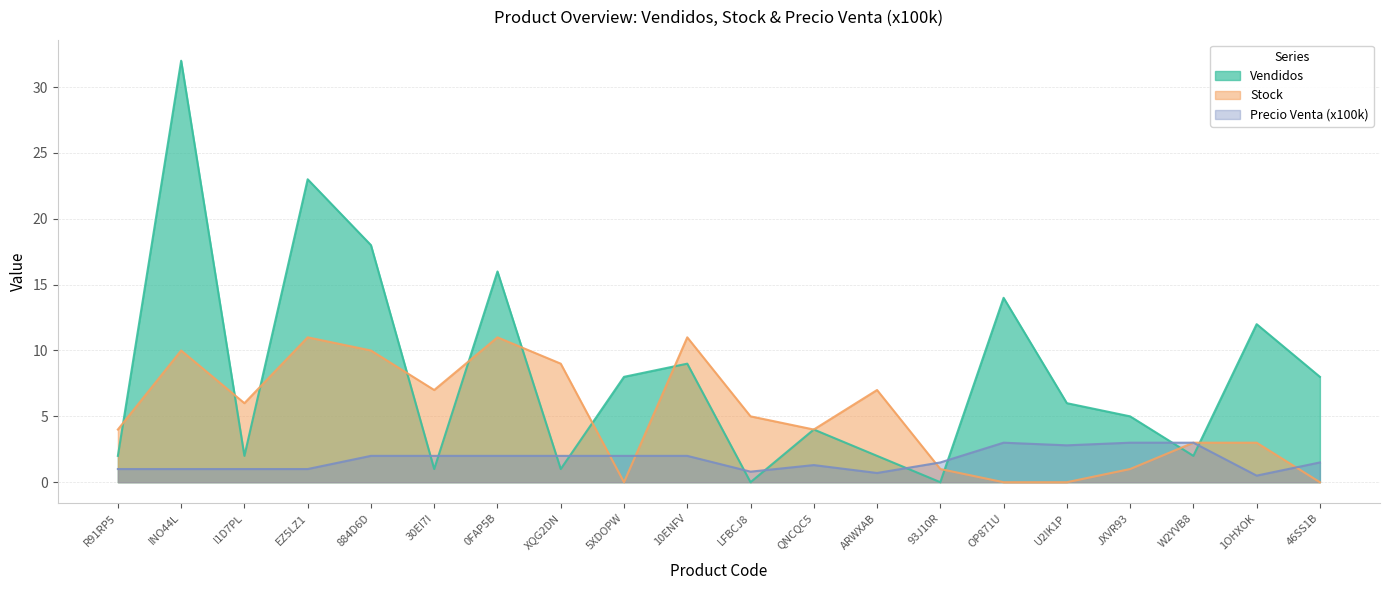

Where does the Stock series first go above 5?

INO44L